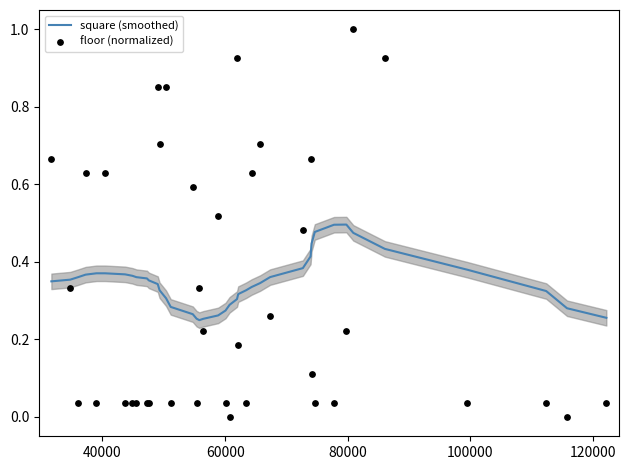

Which series has the largest Y range (max minus min)?

floor (normalized)